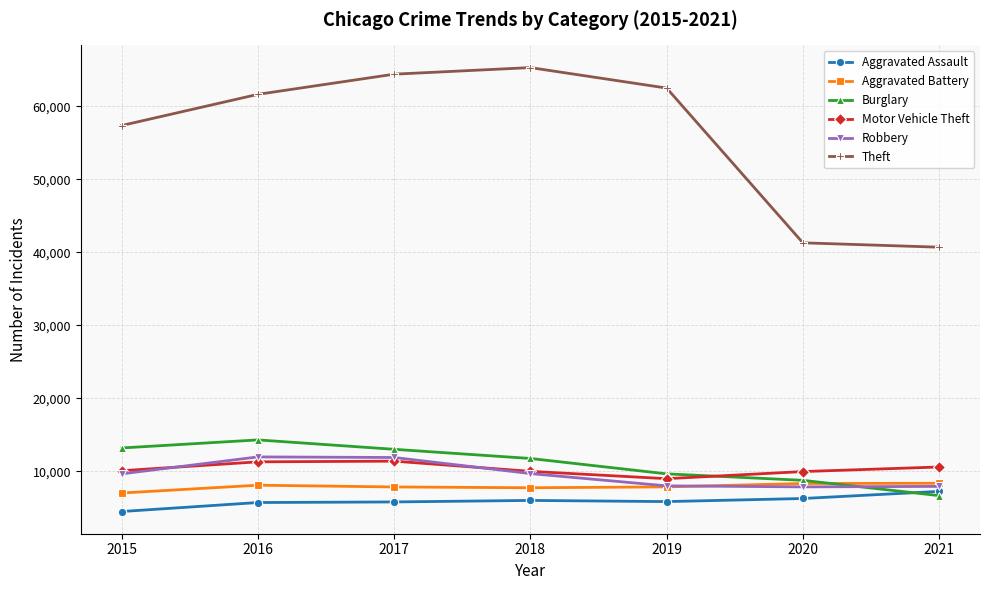

Is it true that Robbery equals 13850 at 2020?

False